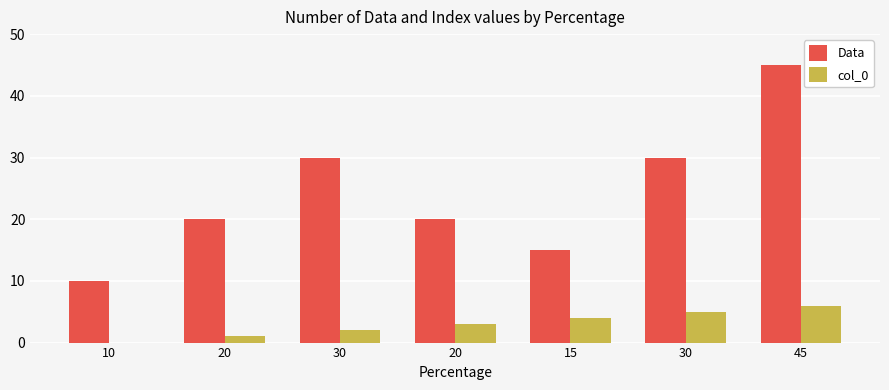

Count the number of data series in this chart.

2